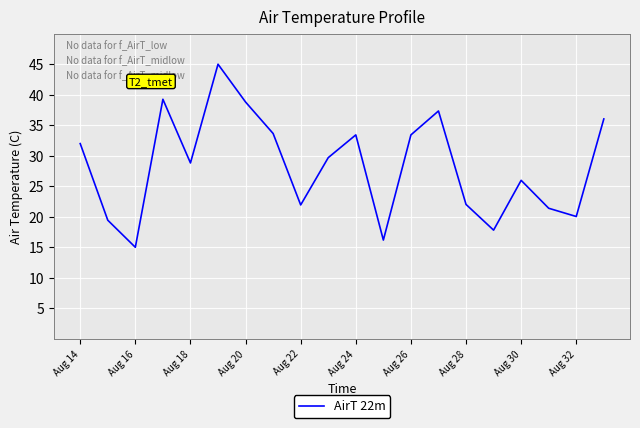

What is the minimum value shown in the chart?

15.0